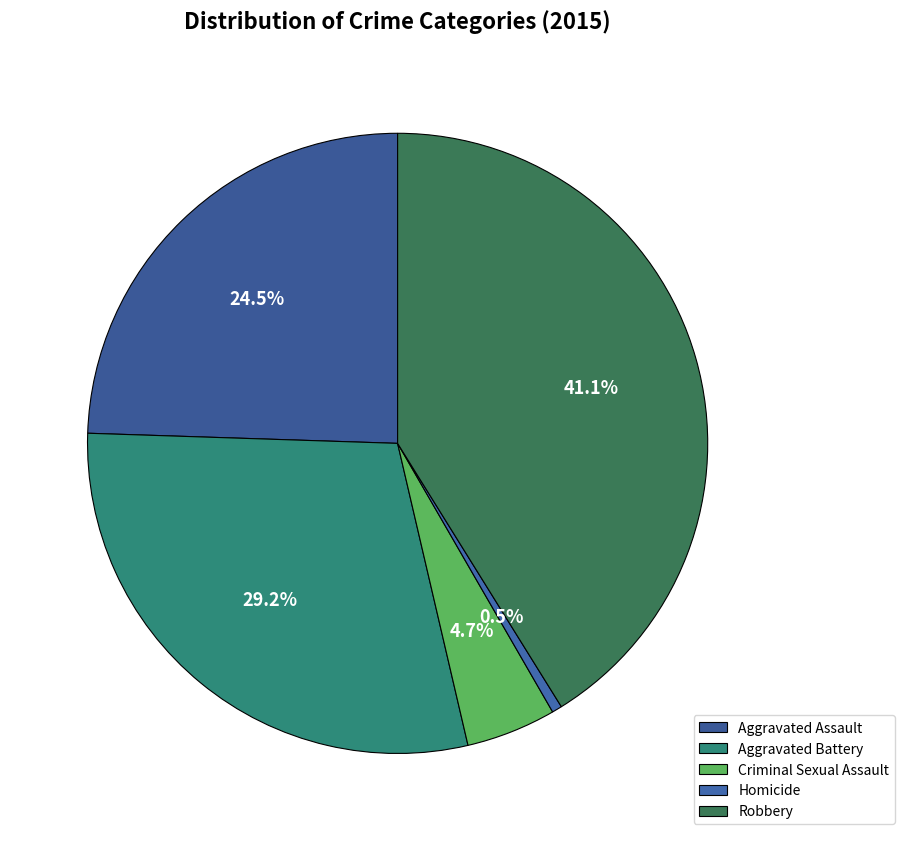

Does Aggravated Assault represent more than half of the total?

No